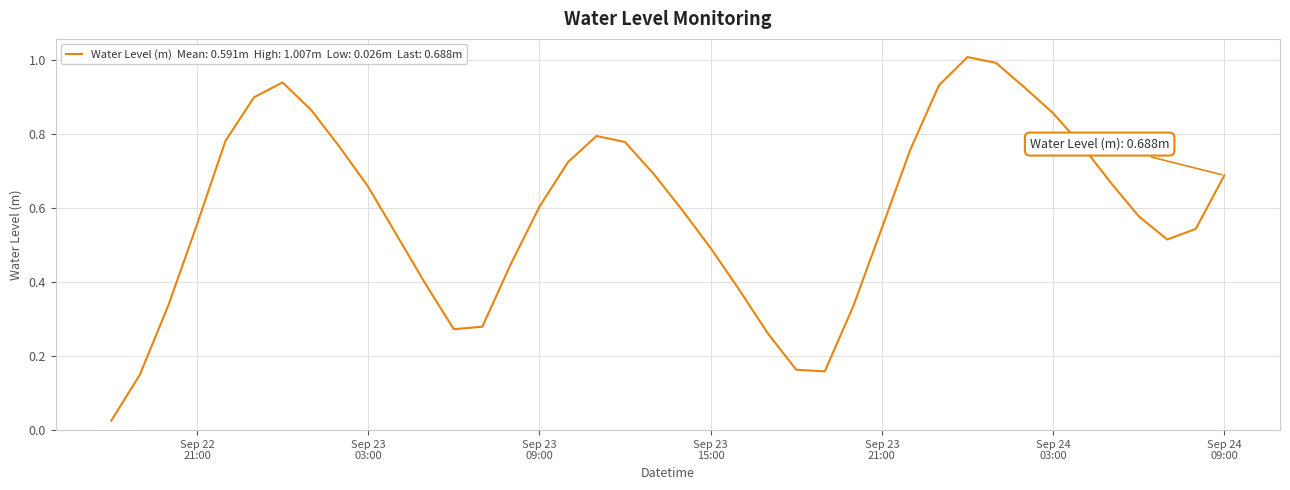

What is the greatest value displayed?

1.0